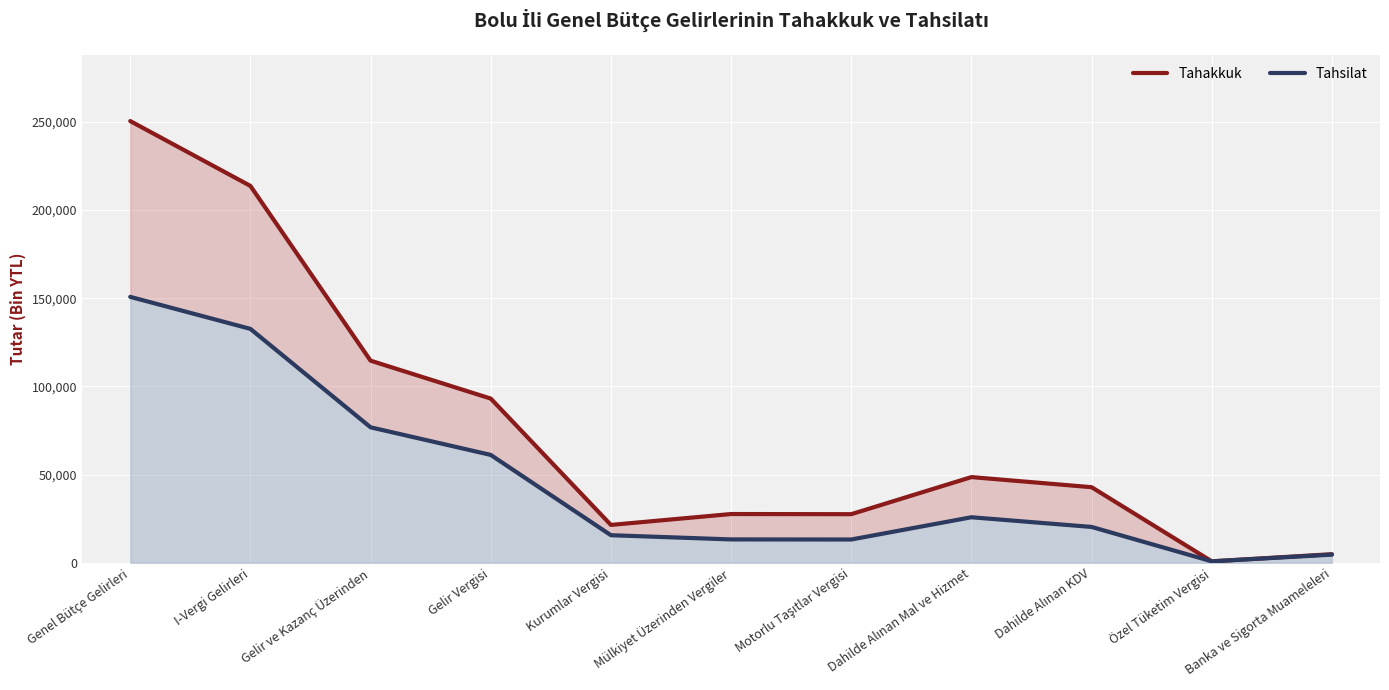

What is the sum of all Tahsilat values?

515288